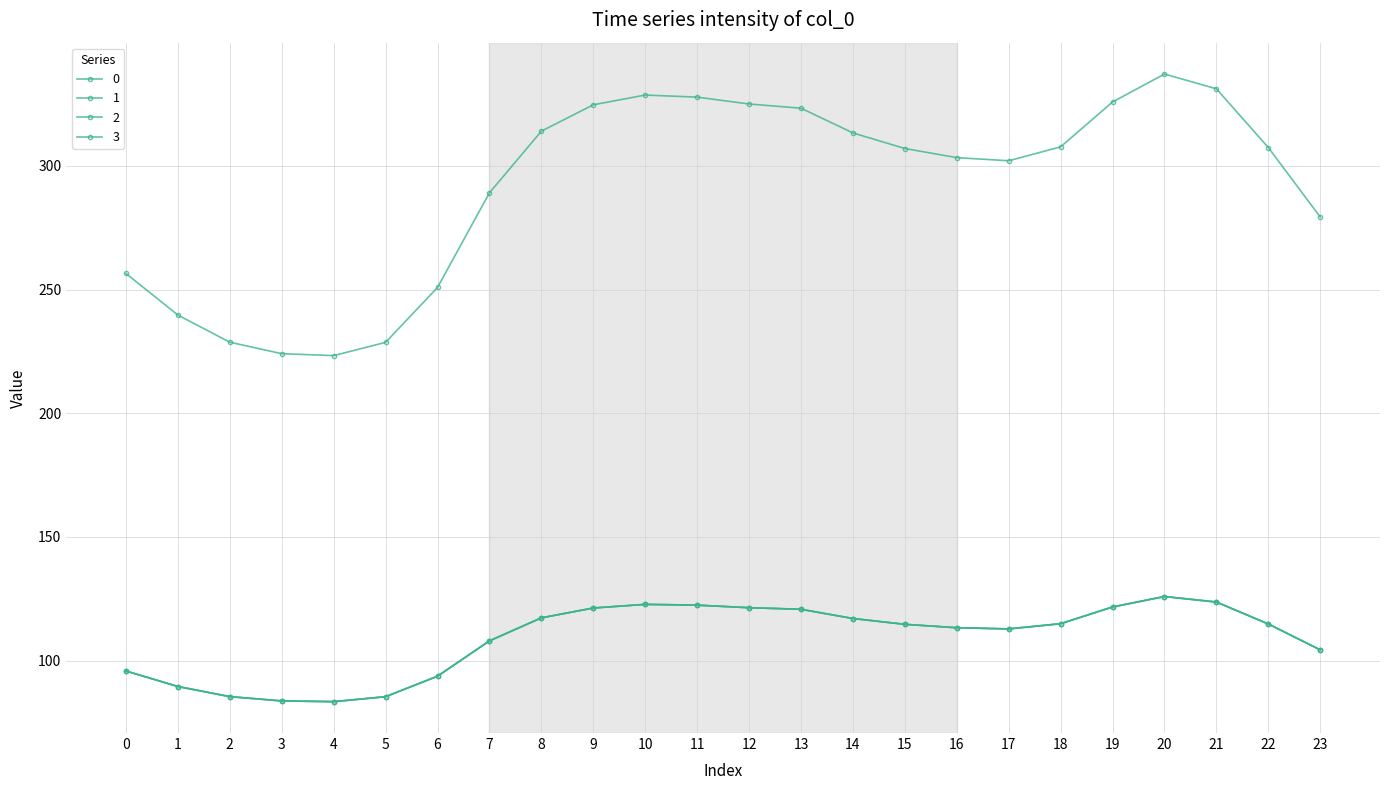

Is this an area chart (filled region under the line)?

No